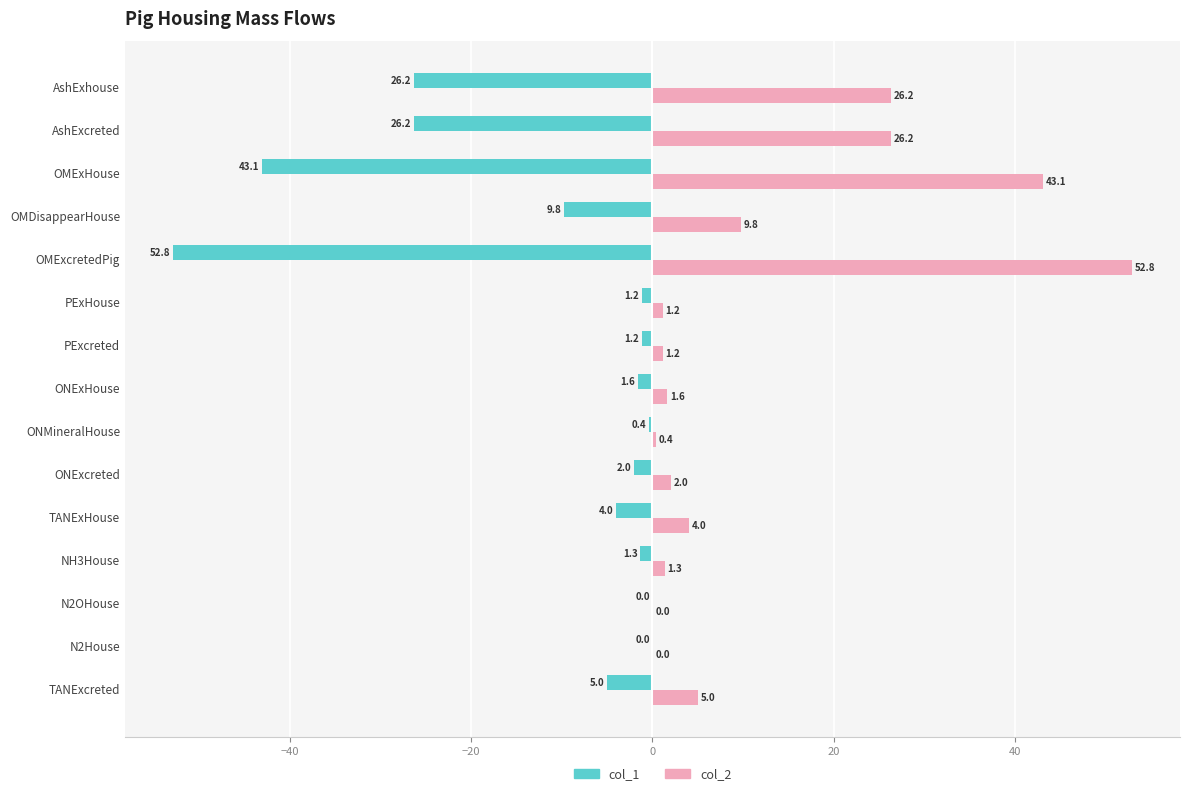

What is the maximum value for col_2?

52.8